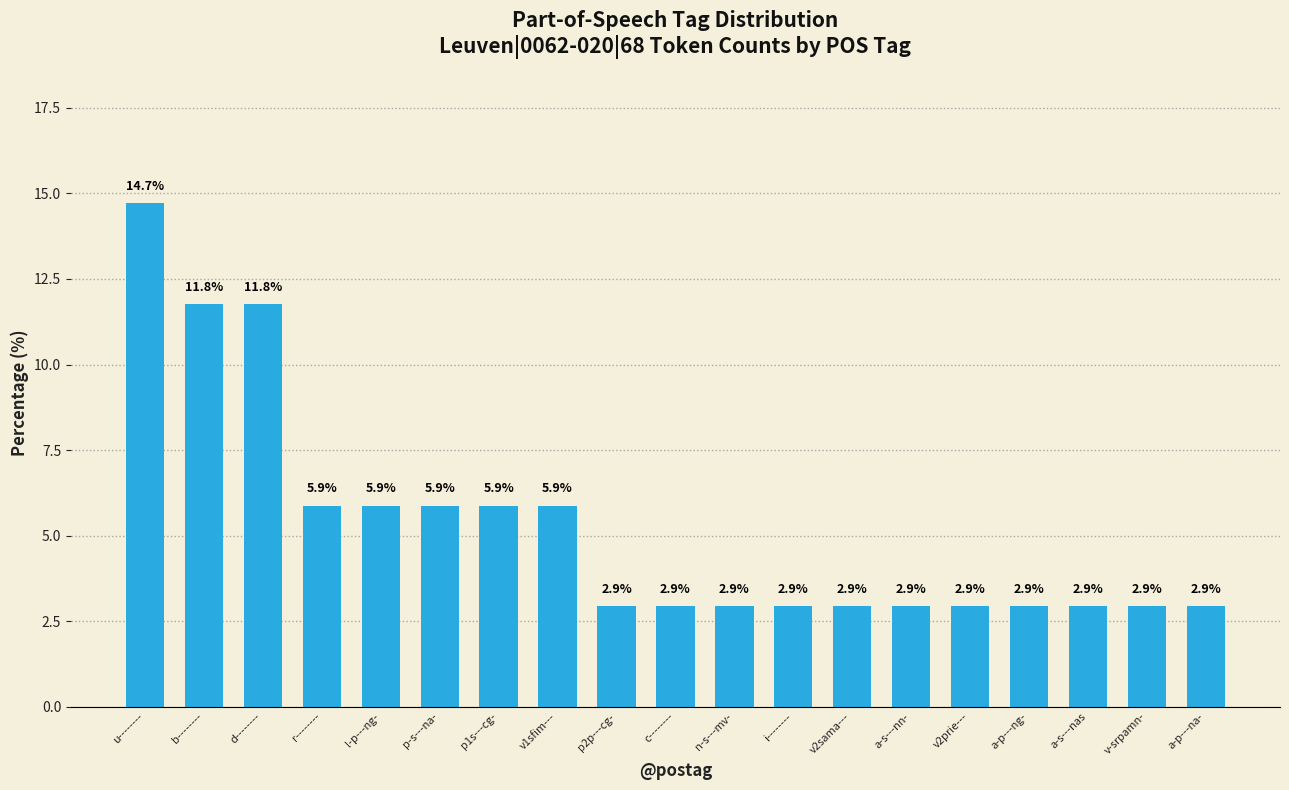

How many categories are shown in the chart?

19